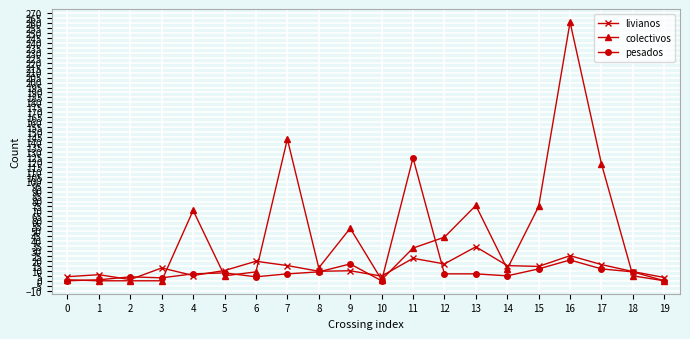

Count the number of categories in the chart.

20